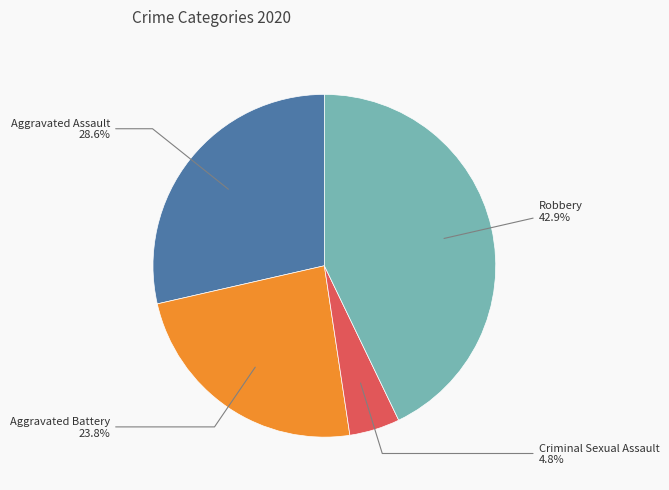

Is there a majority slice in this chart?

No